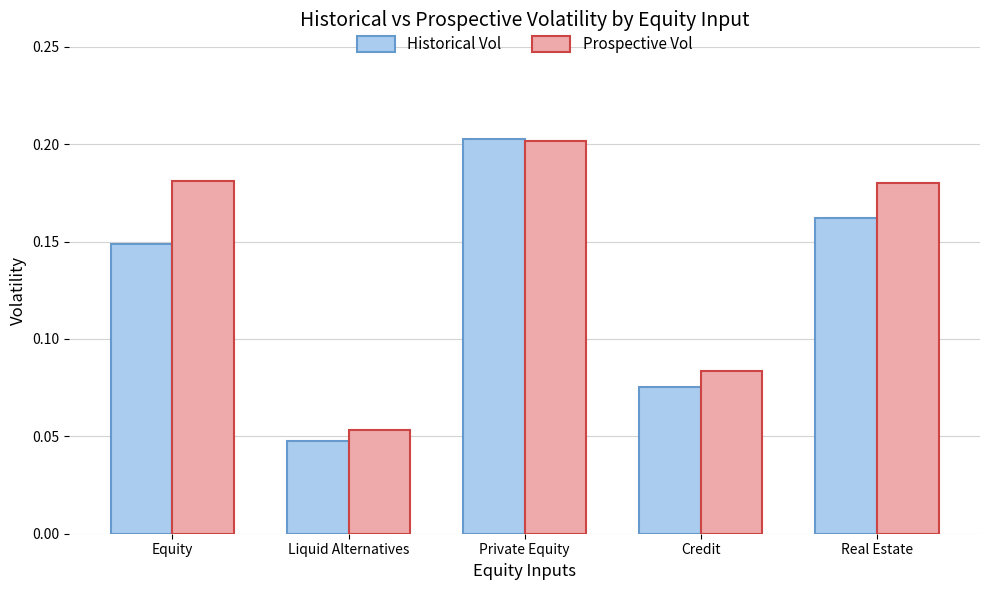

At which category is the sum across all series the highest?

Private Equity